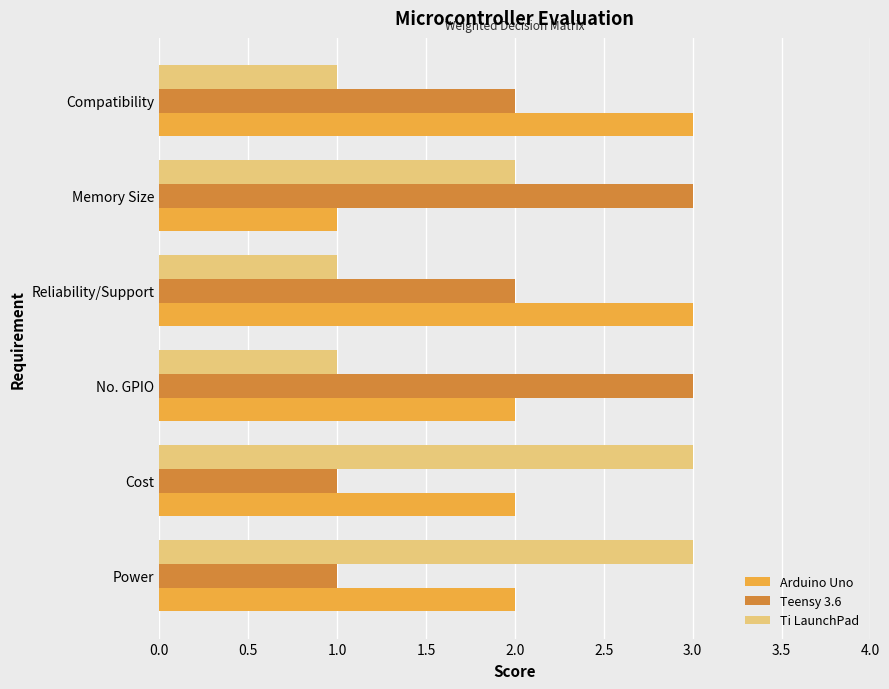

At Cost, list the series in order from largest to smallest.

Ti LaunchPad, Arduino Uno, Teensy 3.6